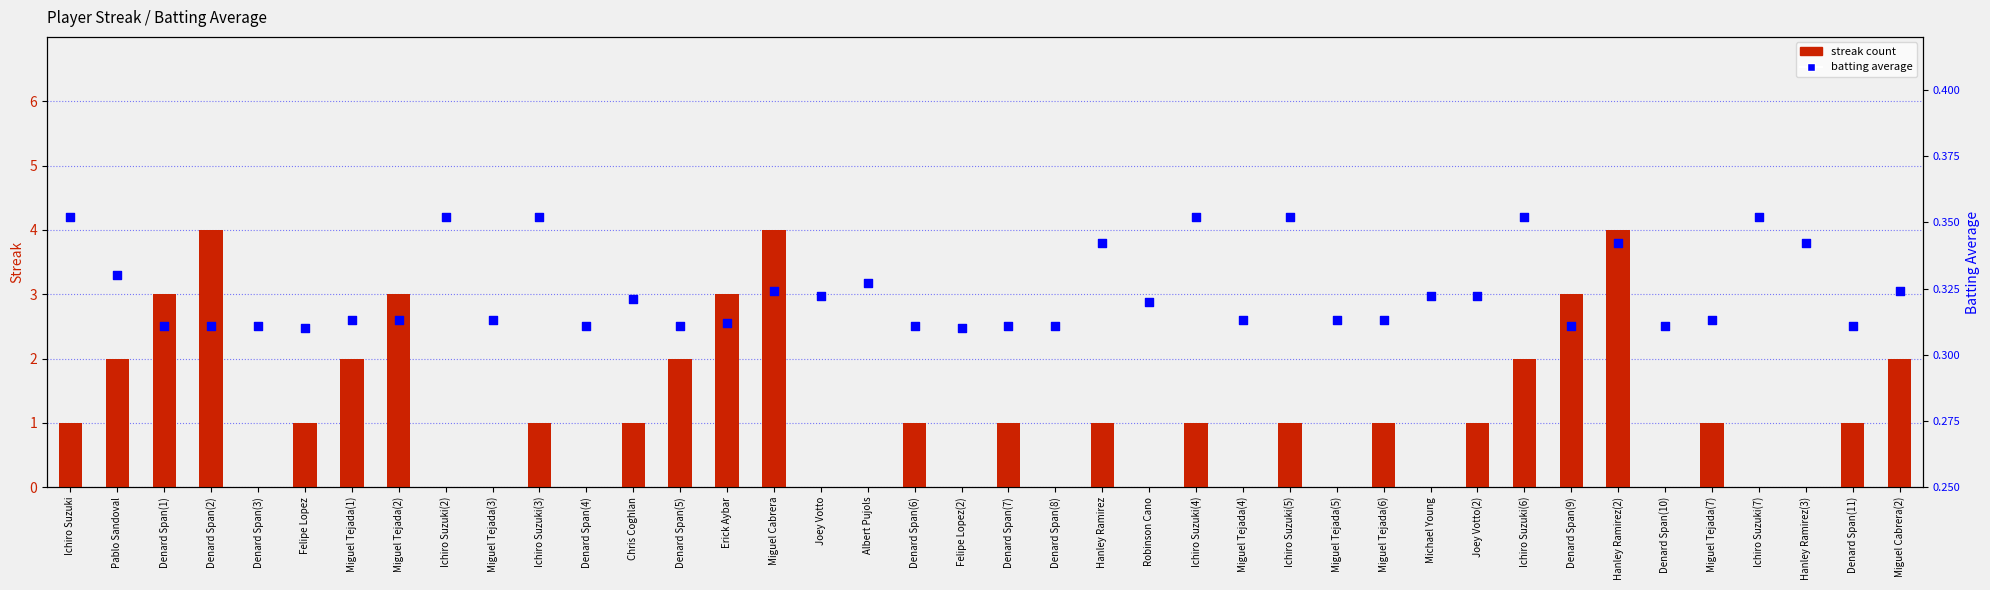

Which series has the widest spread of Y values?

streak count